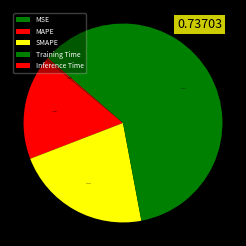

What is the largest slice in the pie chart?

Training Time